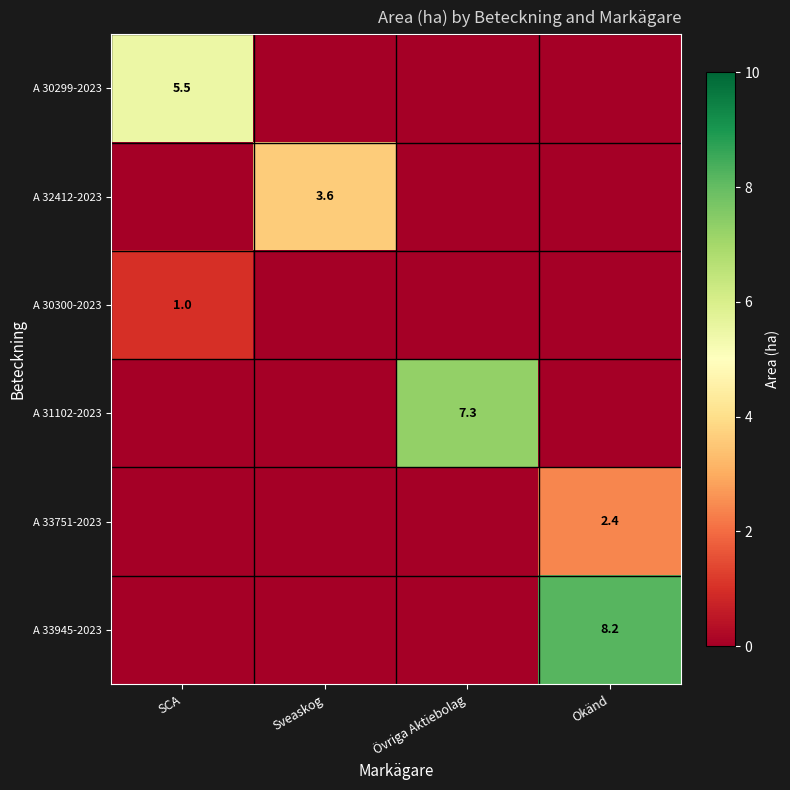

Which series changed the most between SCA and Okänd?

A 33945-2023